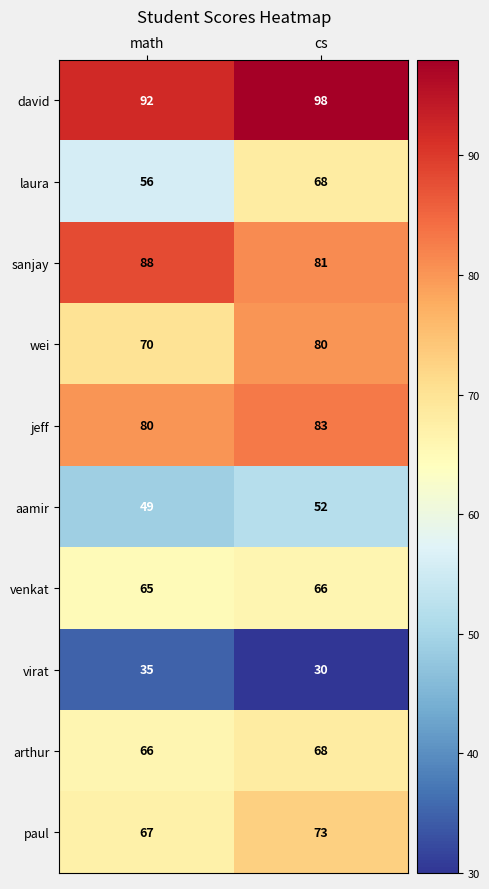

Which label corresponds to the smallest value in the chart?

cs